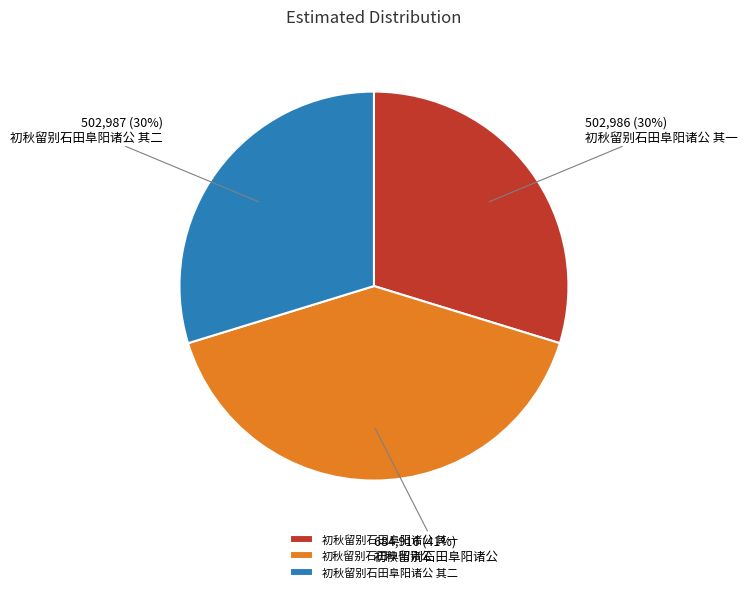

Is the sum of 初秋留别石田阜阳诸公 and 初秋留别石田阜阳诸公 其一 greater than half?

Yes